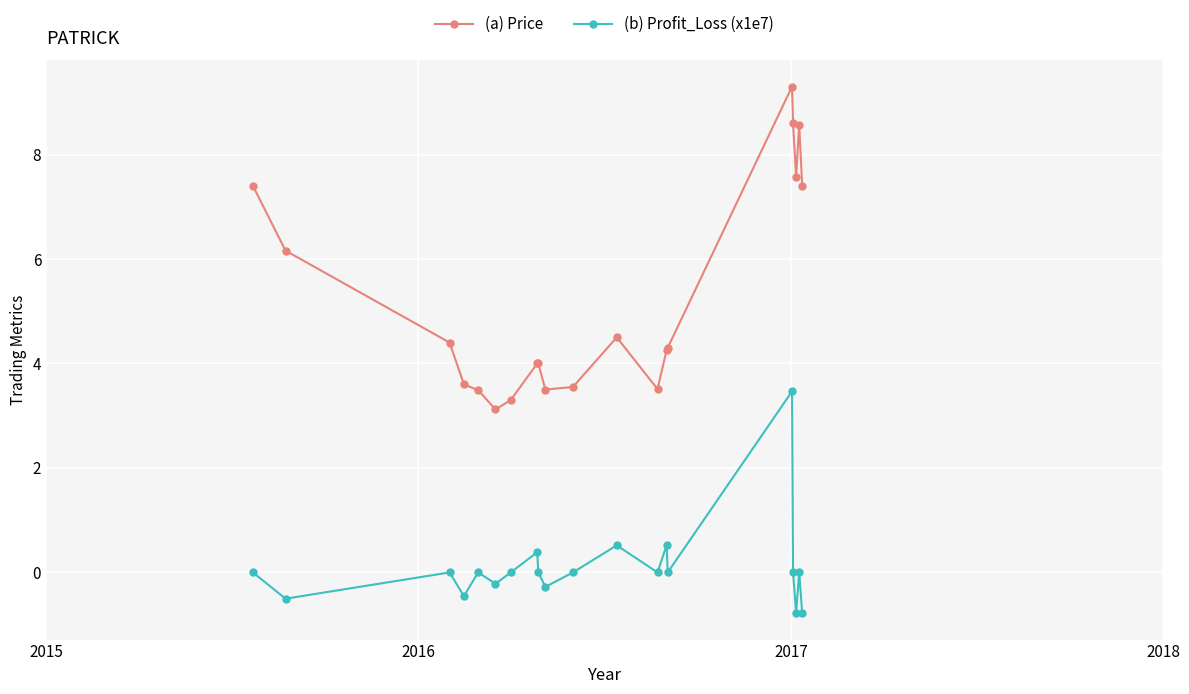

Which series has the widest spread of values?

(a) Price